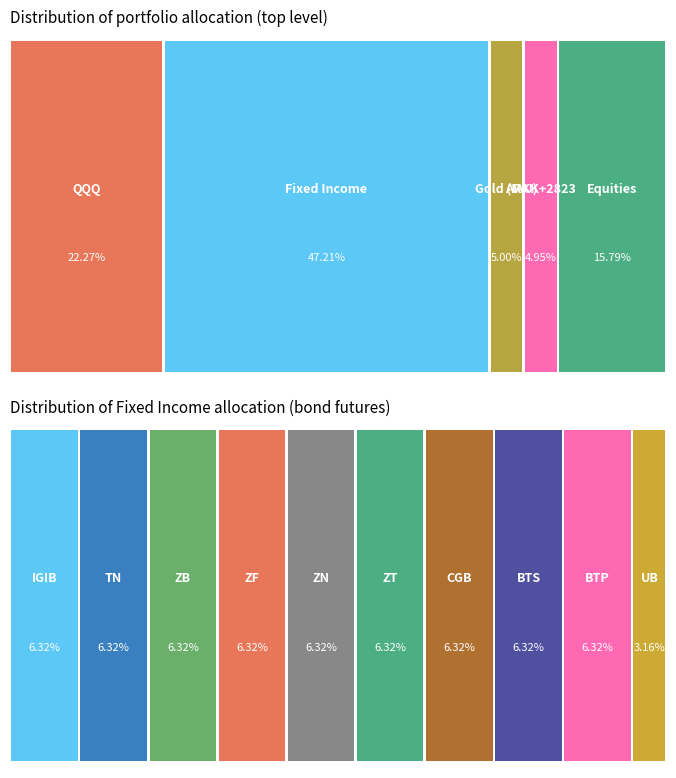

Does any single category account for the majority?

No